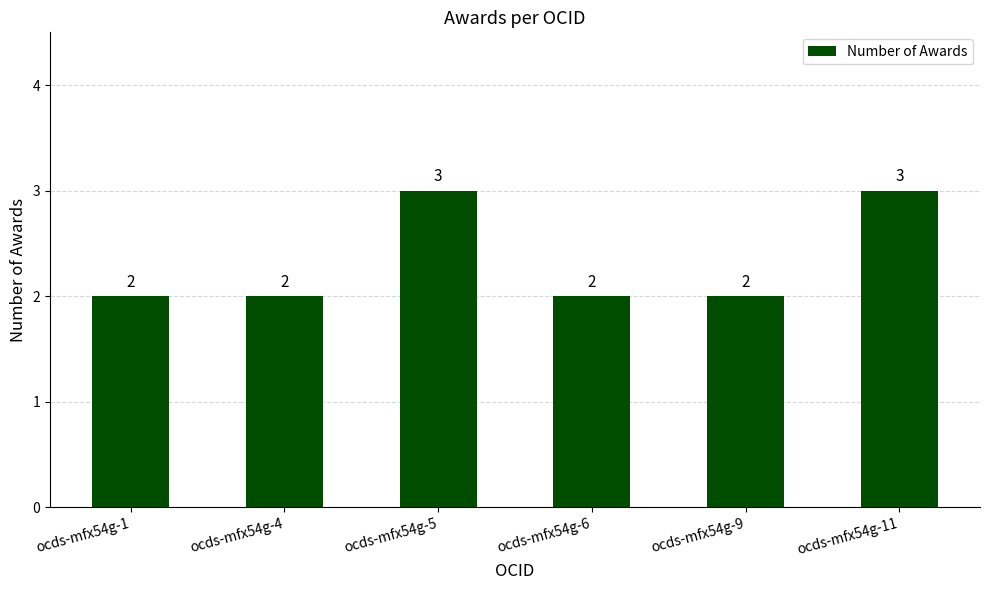

What is the sum of the values at ocds-mfx54g-1 and ocds-mfx54g-6?

4